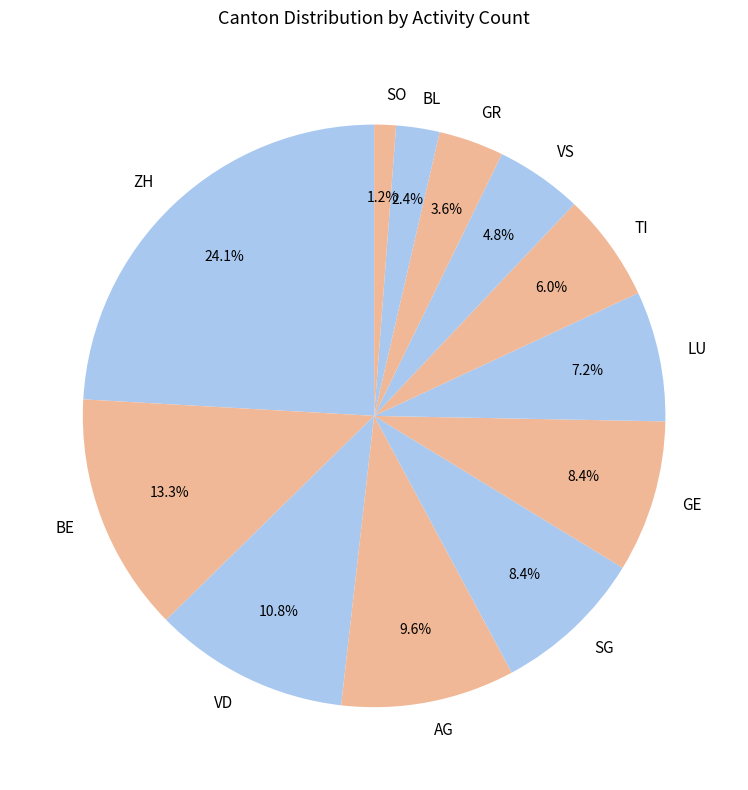

True or false: GR accounts for 13% of the total.

False